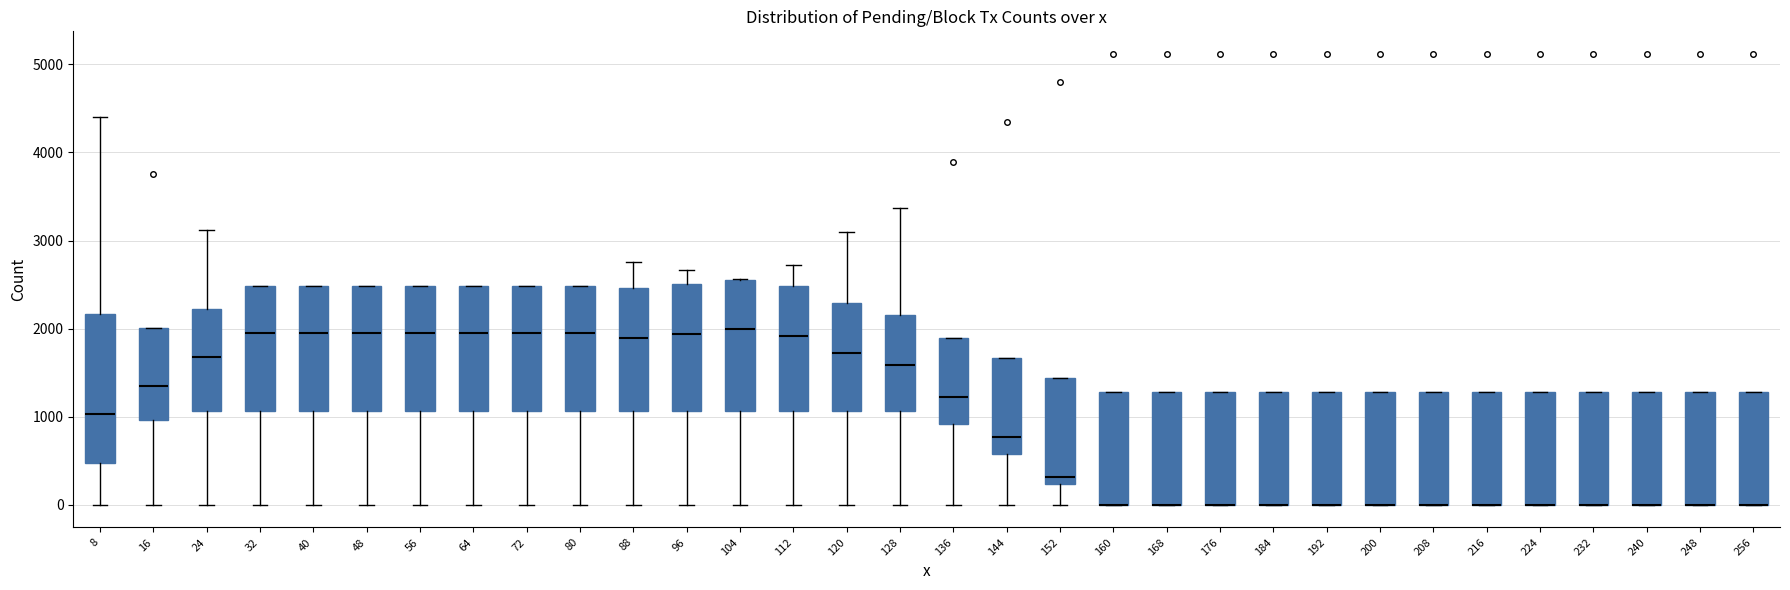

Reading left to right, transcribe this box plot: for each box, give where its median line is, the range the box spans, and where its two whiskers end, as read against the y-axis. The values are not printed on the chart, so give them approximately, as read against the axis.

8: median 1000, box 500 to 2200, whiskers 0 to 4400
16: median 1400, box 1000 to 2000, whiskers 0 to 2000
24: median 1700, box 1100 to 2200, whiskers 0 to 3100
32: median 2000, box 1100 to 2500, whiskers 0 to 2500
40: median 2000, box 1100 to 2500, whiskers 0 to 2500
48: median 2000, box 1100 to 2500, whiskers 0 to 2500
56: median 2000, box 1100 to 2500, whiskers 0 to 2500
64: median 2000, box 1100 to 2500, whiskers 0 to 2500
72: median 2000, box 1100 to 2500, whiskers 0 to 2500
80: median 2000, box 1100 to 2500, whiskers 0 to 2500
88: median 1900, box 1100 to 2500, whiskers 0 to 2800
96: median 1900, box 1100 to 2500, whiskers 0 to 2700
104: median 2000, box 1100 to 2600, whiskers 0 to 2600
112: median 1900, box 1100 to 2500, whiskers 0 to 2700
120: median 1700, box 1100 to 2300, whiskers 0 to 3100
128: median 1600, box 1100 to 2200, whiskers 0 to 3400
136: median 1200, box 900 to 1900, whiskers 0 to 1900
144: median 800, box 600 to 1700, whiskers 0 to 1700
152: median 300, box 200 to 1400, whiskers 0 to 1400
160: median 0 (drawn on the box's lower edge), box 0 to 1300, whiskers 0 to 1300
168: median 0 (drawn on the box's lower edge), box 0 to 1300, whiskers 0 to 1300
176: median 0 (drawn on the box's lower edge), box 0 to 1300, whiskers 0 to 1300
184: median 0 (drawn on the box's lower edge), box 0 to 1300, whiskers 0 to 1300
192: median 0 (drawn on the box's lower edge), box 0 to 1300, whiskers 0 to 1300
200: median 0 (drawn on the box's lower edge), box 0 to 1300, whiskers 0 to 1300
208: median 0 (drawn on the box's lower edge), box 0 to 1300, whiskers 0 to 1300
216: median 0 (drawn on the box's lower edge), box 0 to 1300, whiskers 0 to 1300
224: median 0 (drawn on the box's lower edge), box 0 to 1300, whiskers 0 to 1300
232: median 0 (drawn on the box's lower edge), box 0 to 1300, whiskers 0 to 1300
240: median 0 (drawn on the box's lower edge), box 0 to 1300, whiskers 0 to 1300
248: median 0 (drawn on the box's lower edge), box 0 to 1300, whiskers 0 to 1300
256: median 0 (drawn on the box's lower edge), box 0 to 1300, whiskers 0 to 1300